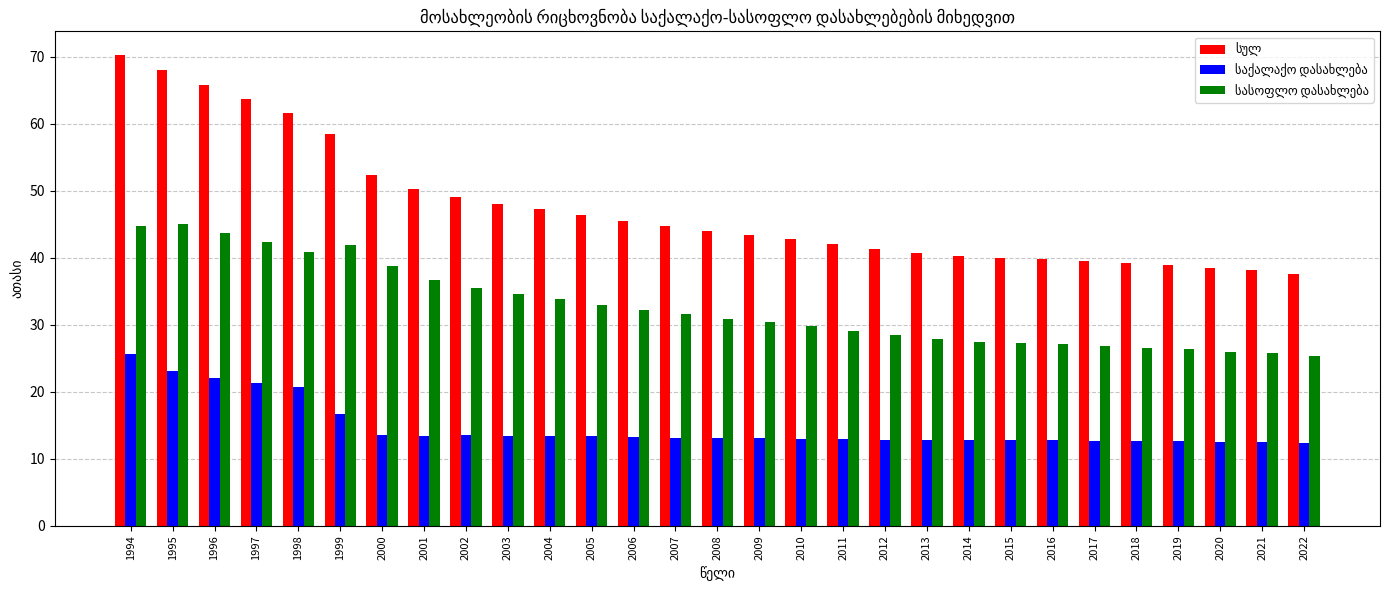

Which category has the highest value across all series?

1994